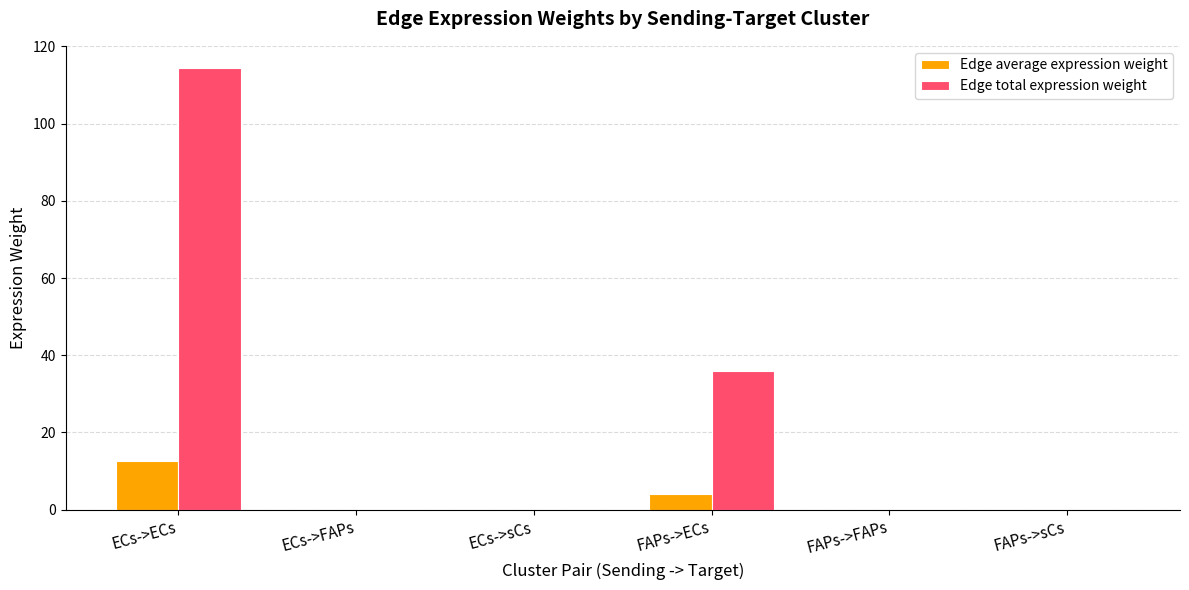

What is the total value across all series at ECs->ECs?

127.1